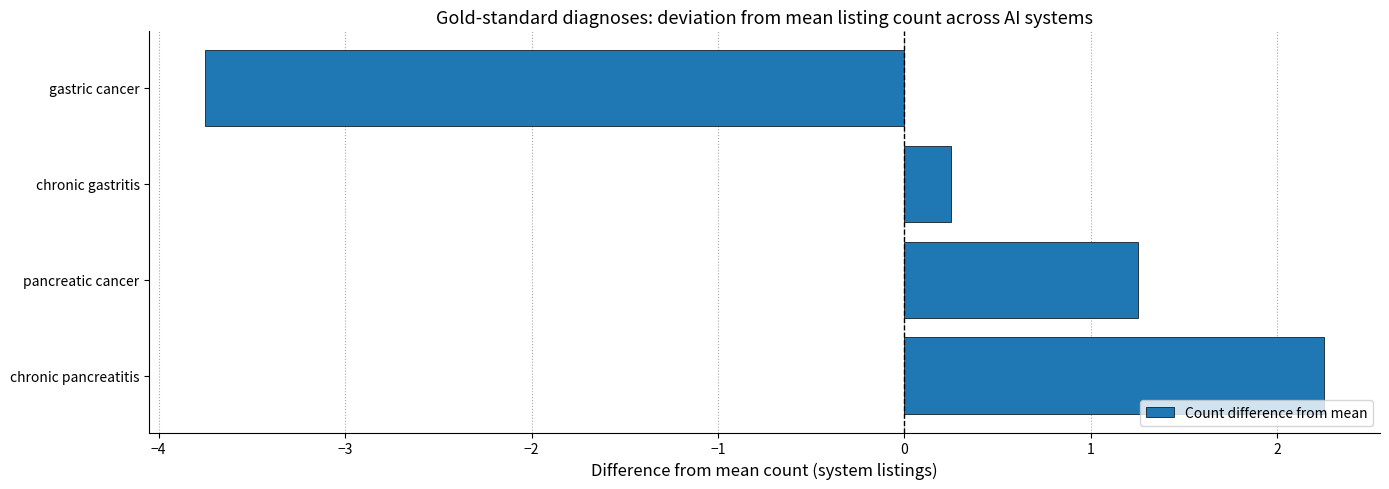

How many categories are shown in the chart?

4